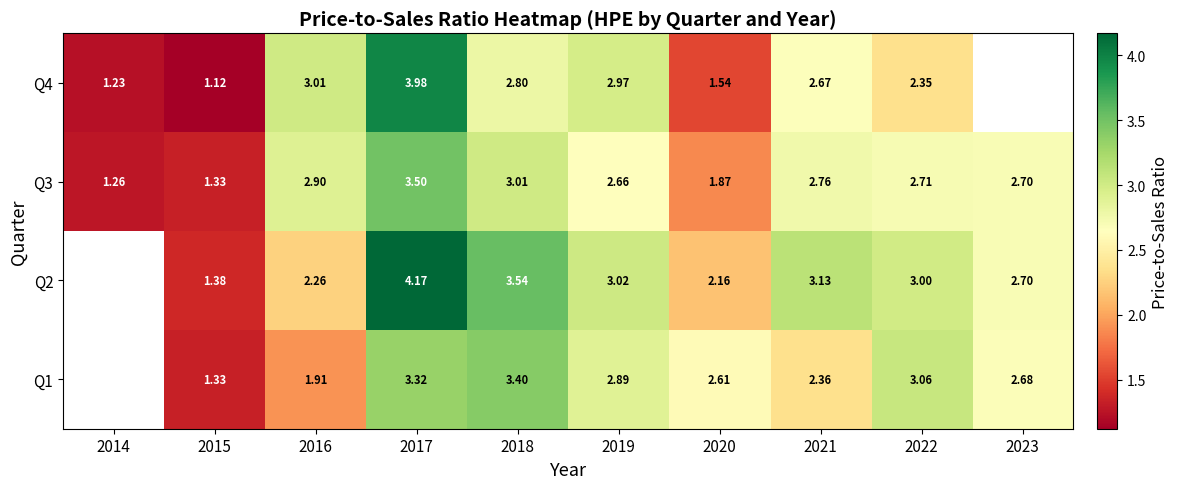

Is the value of Q2 at 2015 greater than the value of Q3 at 2018?

No